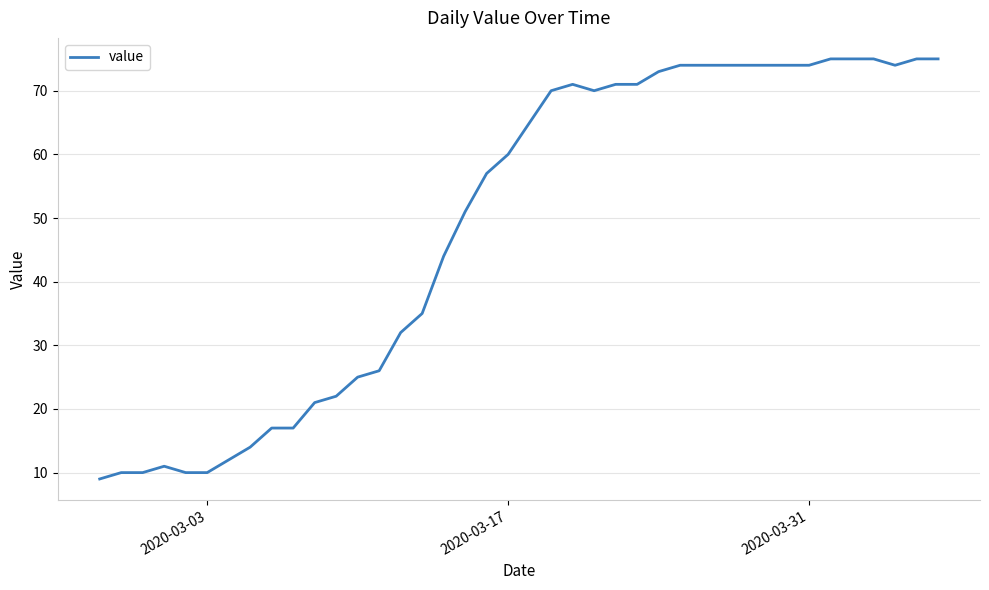

What is the minimum value shown in the chart?

9